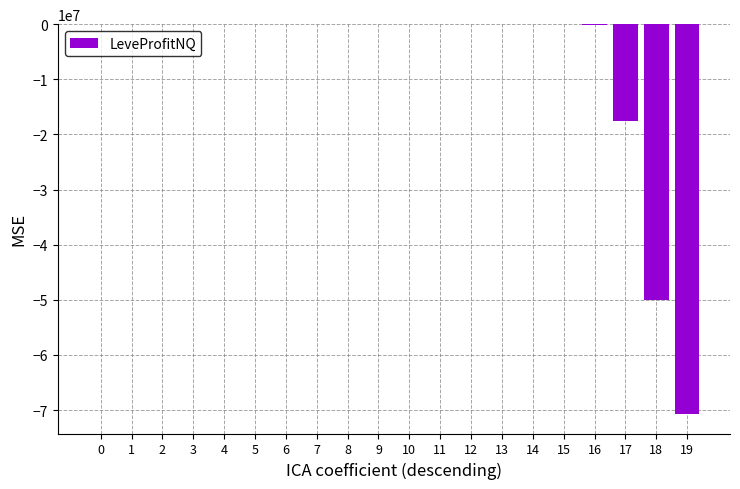

Is it true that the value at 18 is -49999827.0?

True